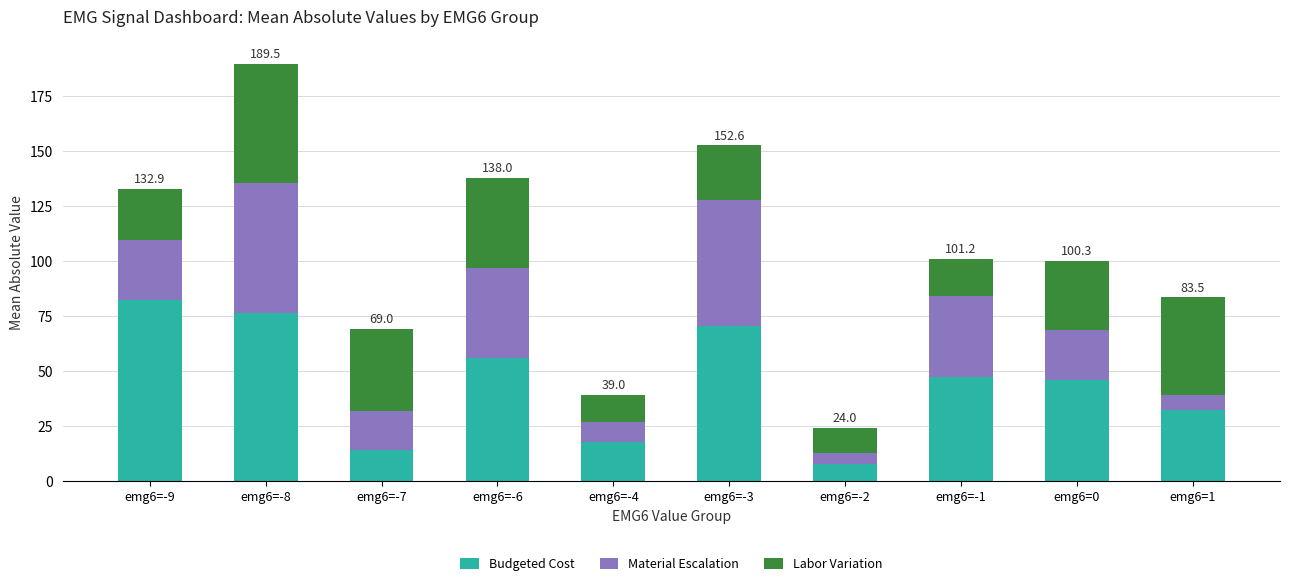

What is the difference between the maximum and minimum values in the Budgeted Cost series?

74.2